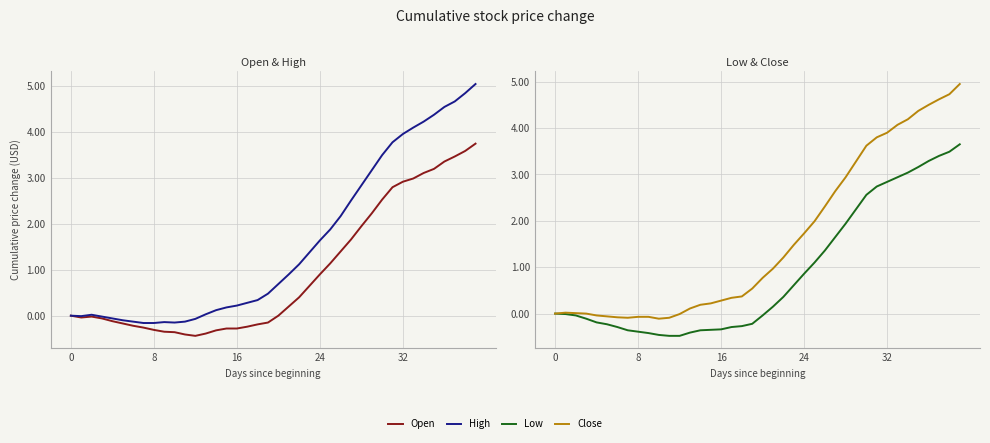

Which category has the highest value in the Open series?

39